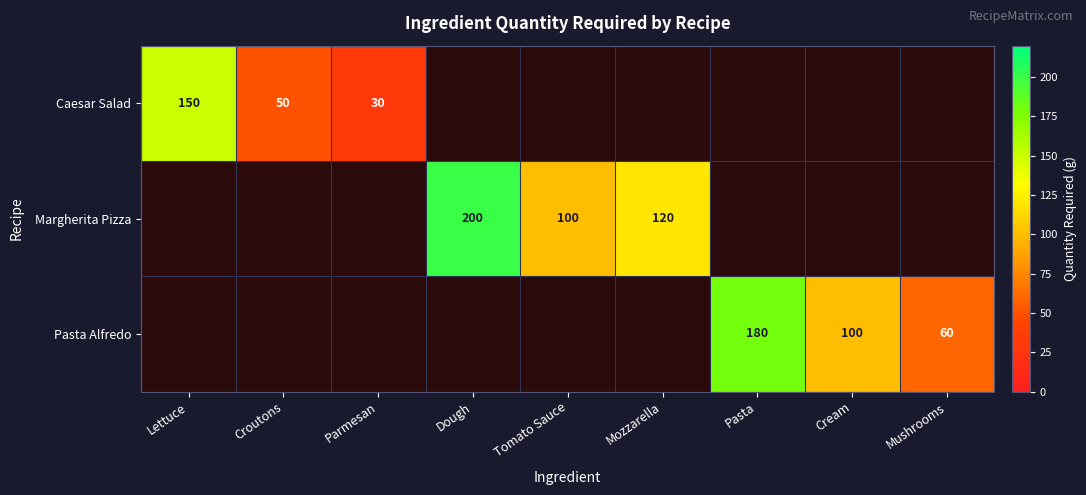

What is the minimum value shown in the chart?

30.0